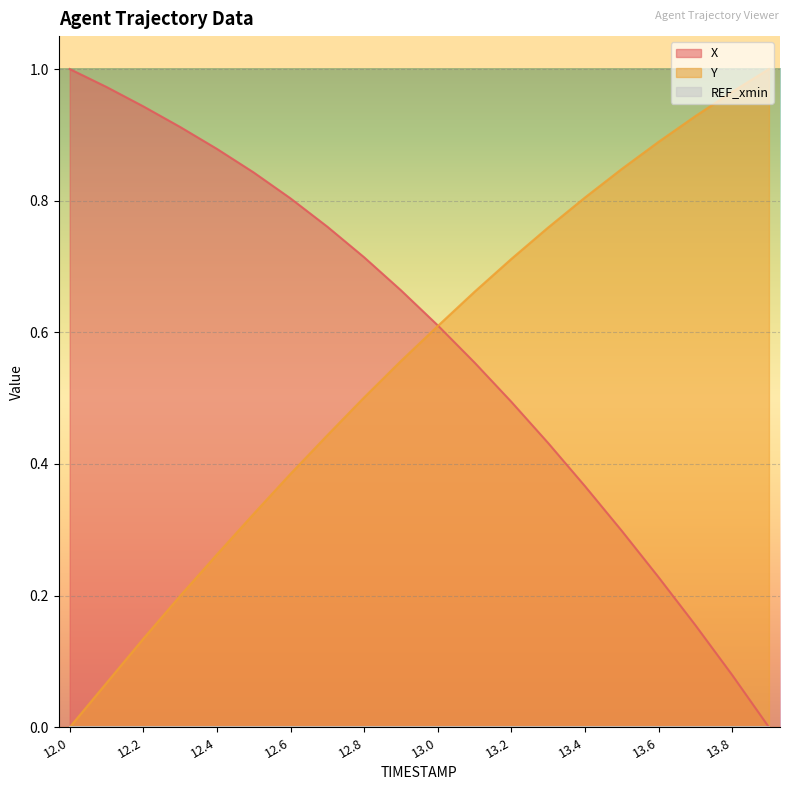

List the series in order of their overall mean, lowest first.

Y, X